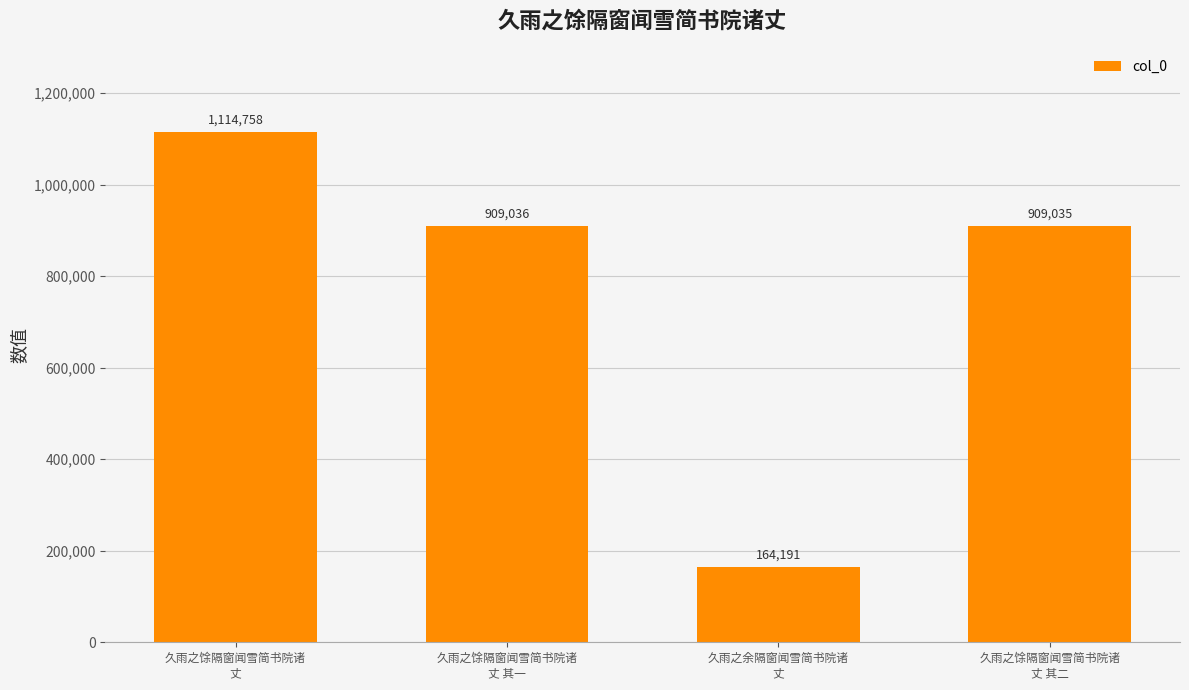

Where does the data first go above 909036?

久雨之馀隔窗闻雪简书院诸
丈